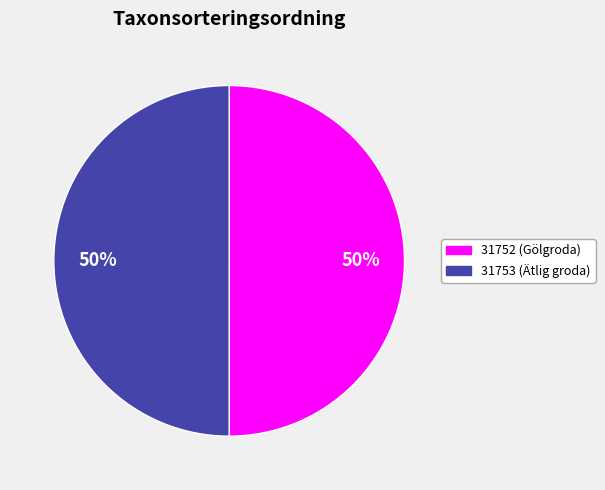

To the nearest percent, what is the combined percentage of 31753 (Ätlig groda) and 31752 (Gölgroda)?

100%